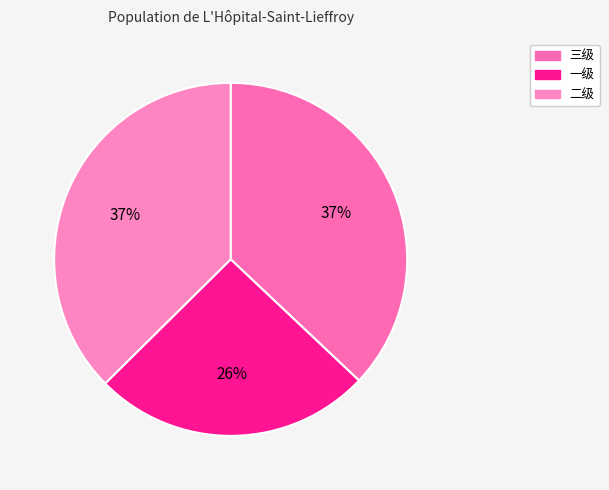

To the nearest percent, what portion does 一级 represent?

26%